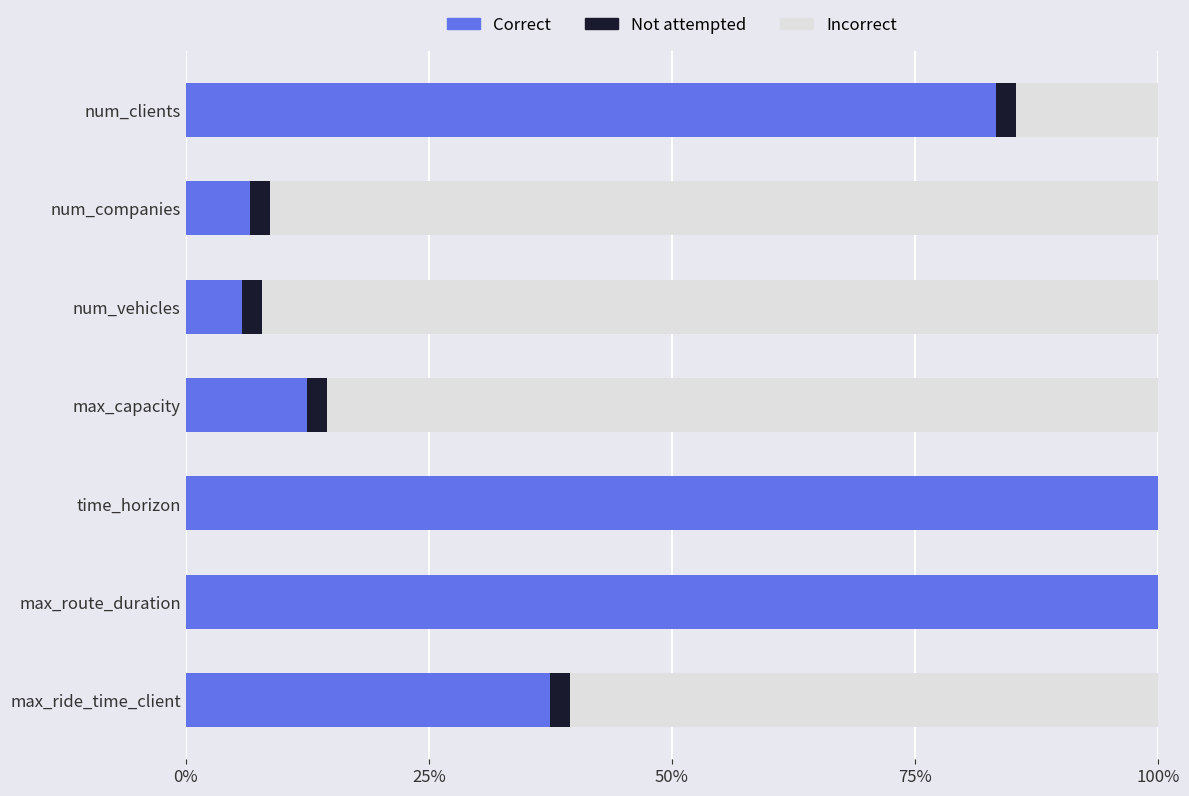

What is the maximum value for Correct?

1.0